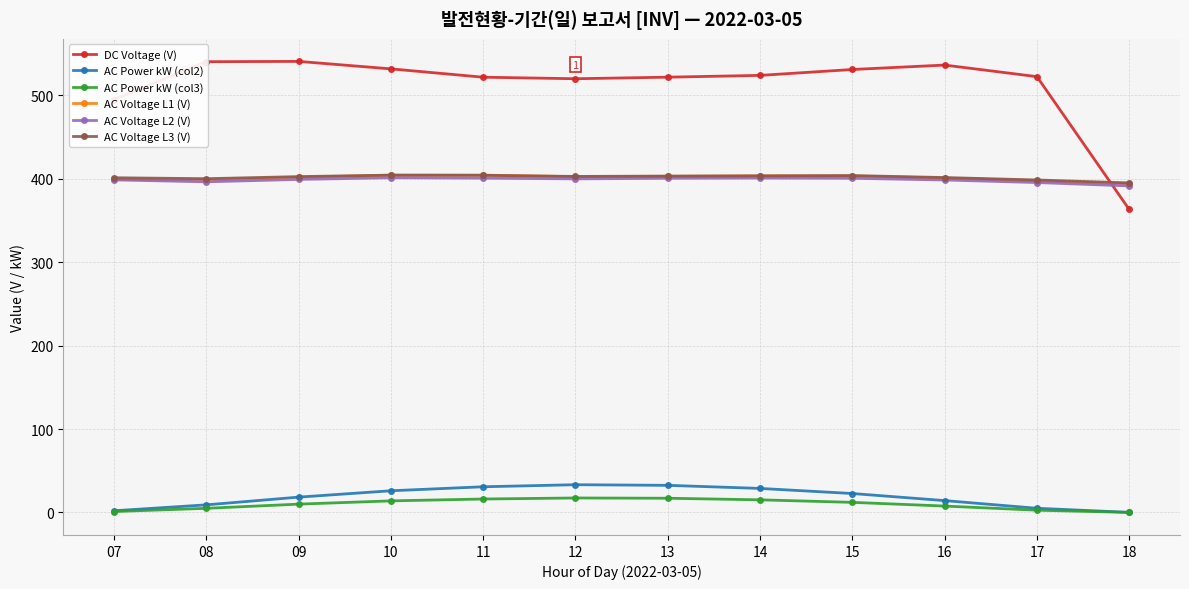

Which series has the largest total across all categories?

DC Voltage (V)